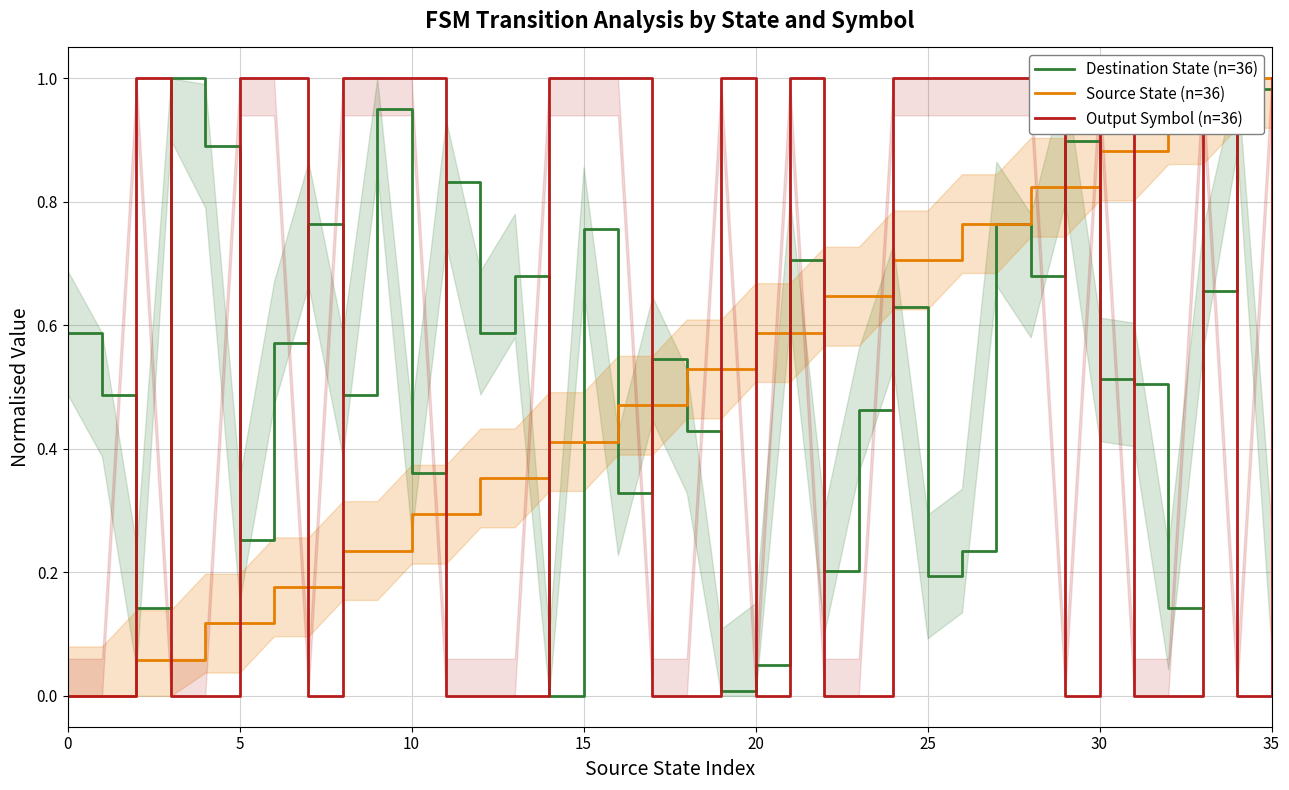

What is the average value of the Source State (n=36) series?

0.5